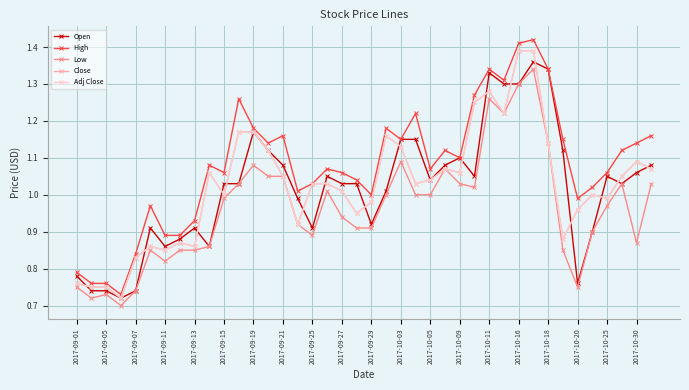

At how many categories does at least one series exceed 0?

40